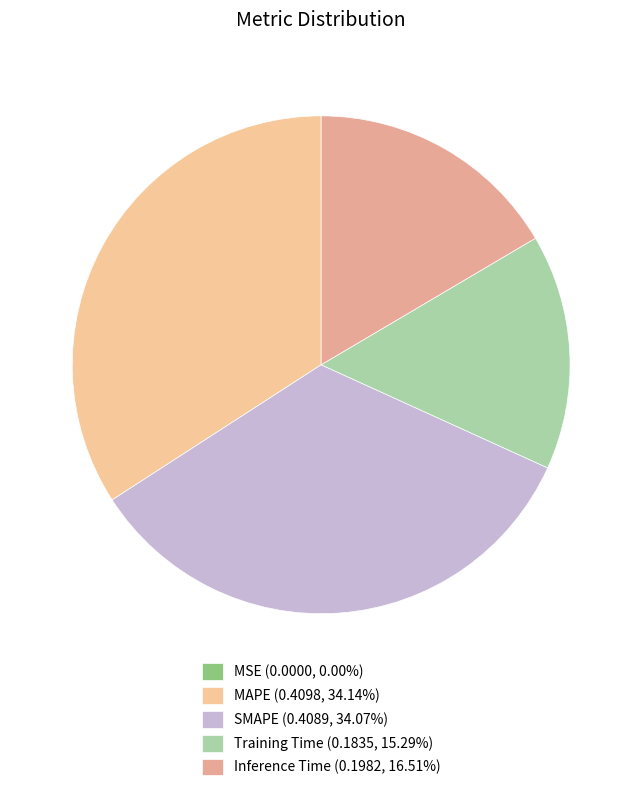

To the nearest percent, what is the combined percentage of Inference Time and Training Time?

32%